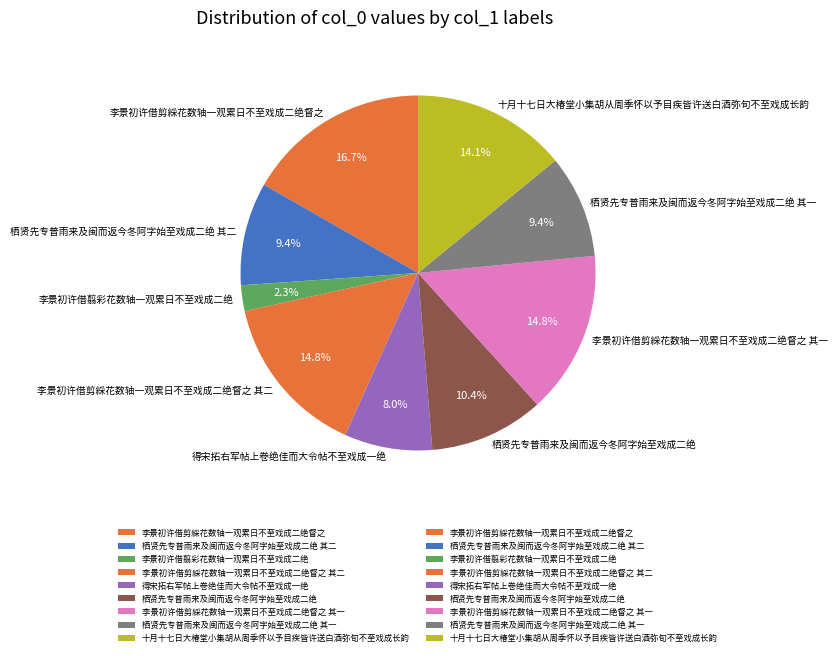

Which category has the smallest portion of the pie?

李景初许借翦彩花数轴一观累日不至戏成二绝